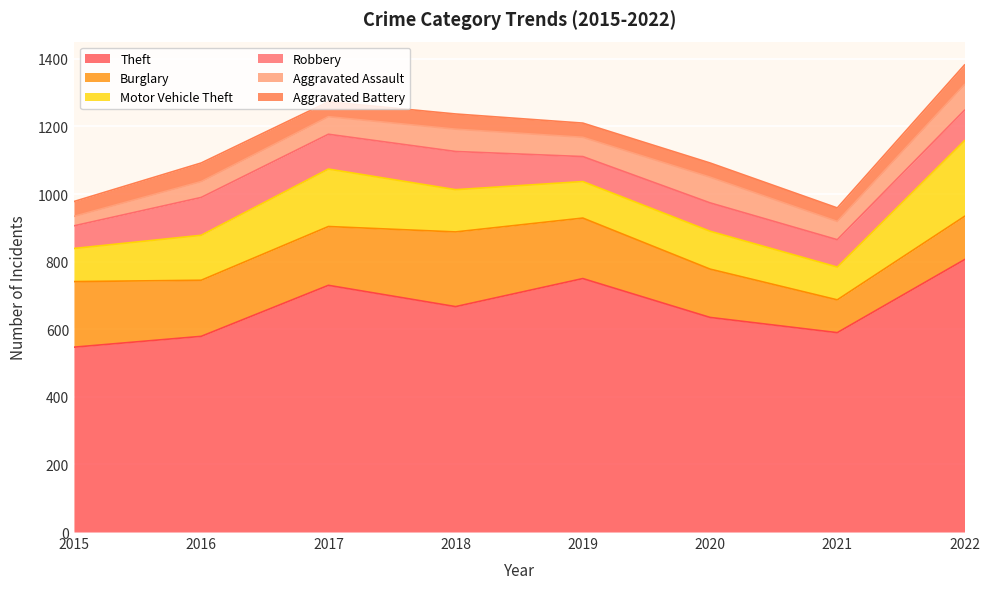

Reading right to left, list all the values displayed in this chart.

Theft: 806	590	635	750	667	730	579	547
Burglary: 128	97	143	179	221	174	166	194
Motor Vehicle Theft: 224	97	112	108	125	170	133	98
Robbery: 90	81	84	74	113	103	112	67
Aggravated Assault: 76	54	76	57	66	52	47	28
Aggravated Battery: 58	40	42	42	45	44	55	44